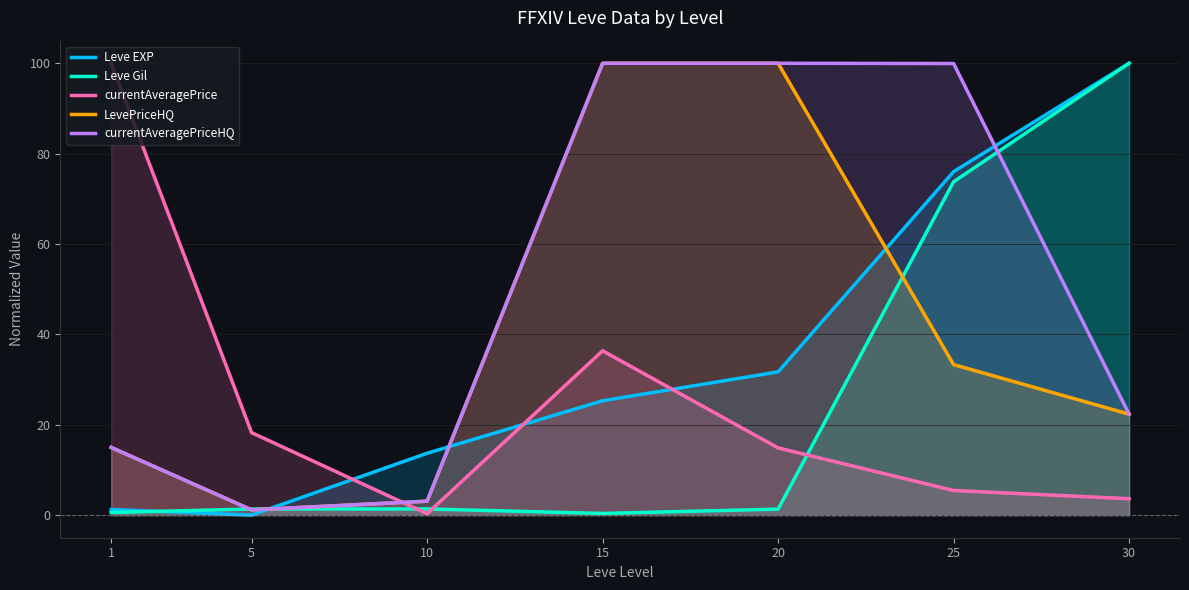

What are all the series names shown in the legend?

Leve EXP, Leve Gil, currentAveragePrice, LevePriceHQ, currentAveragePriceHQ